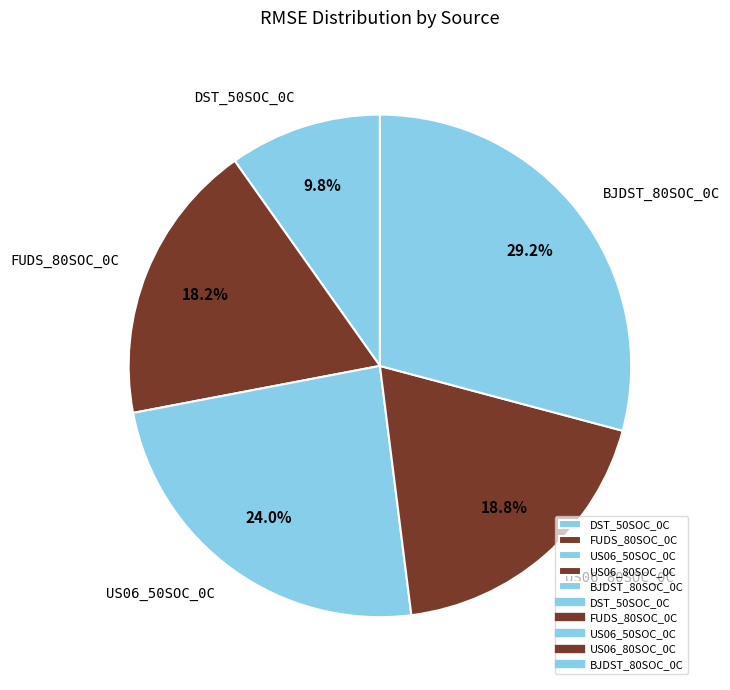

Is it true that BJDST_80SOC_0C is 16% of the pie?

False